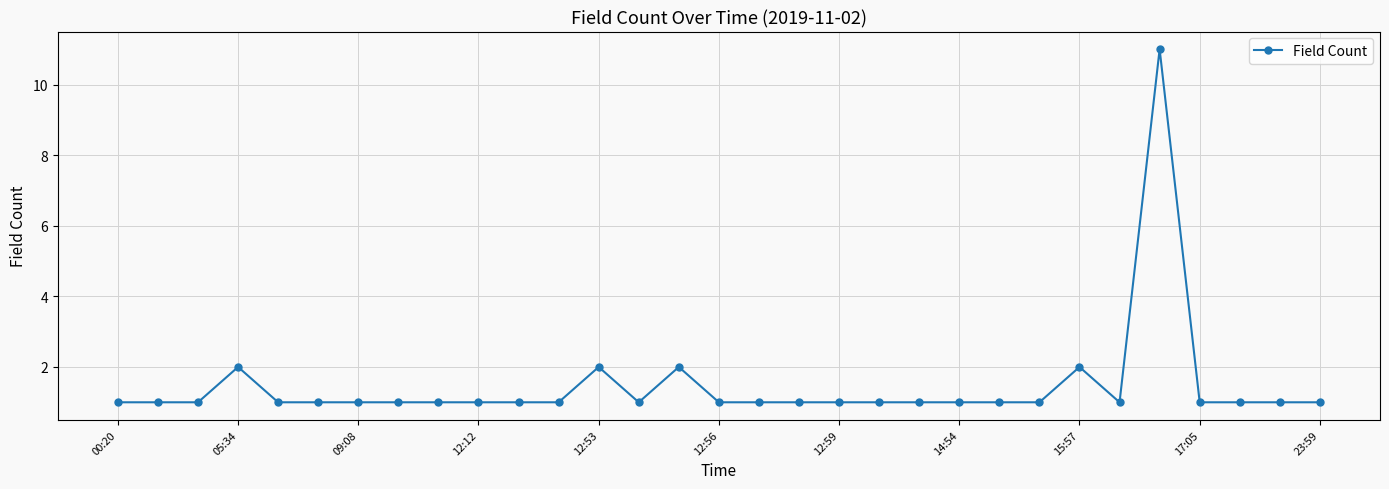

What is the greatest value displayed?

11